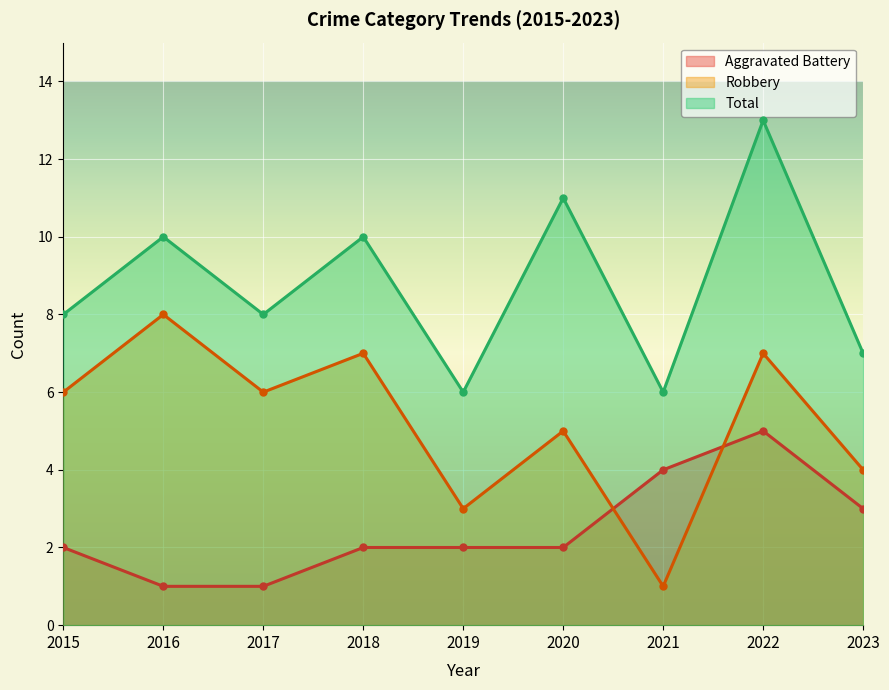

Where is Robbery nearest to the value 4?

2023